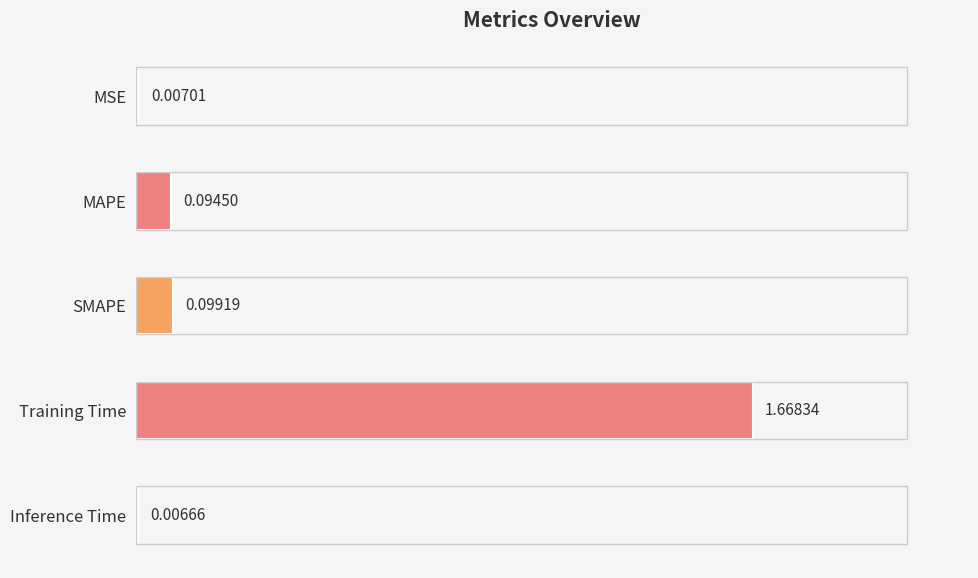

Where is the data nearest to the value 0?

Inference Time